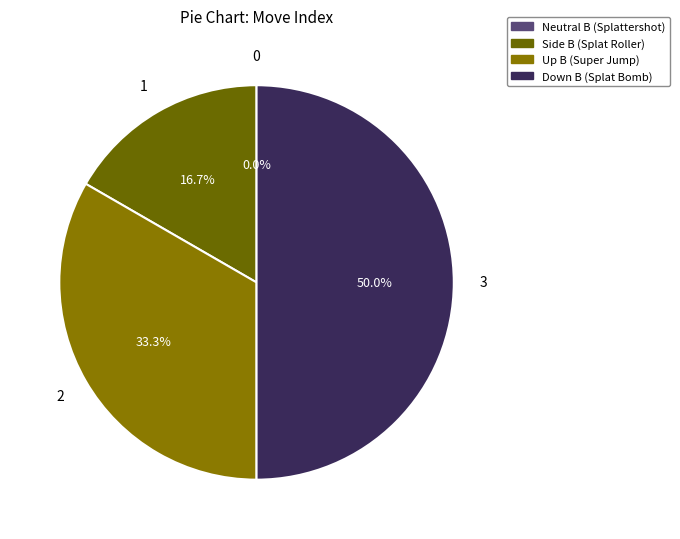

Is it true that Side B (Splat Roller) is 17% of the pie?

True